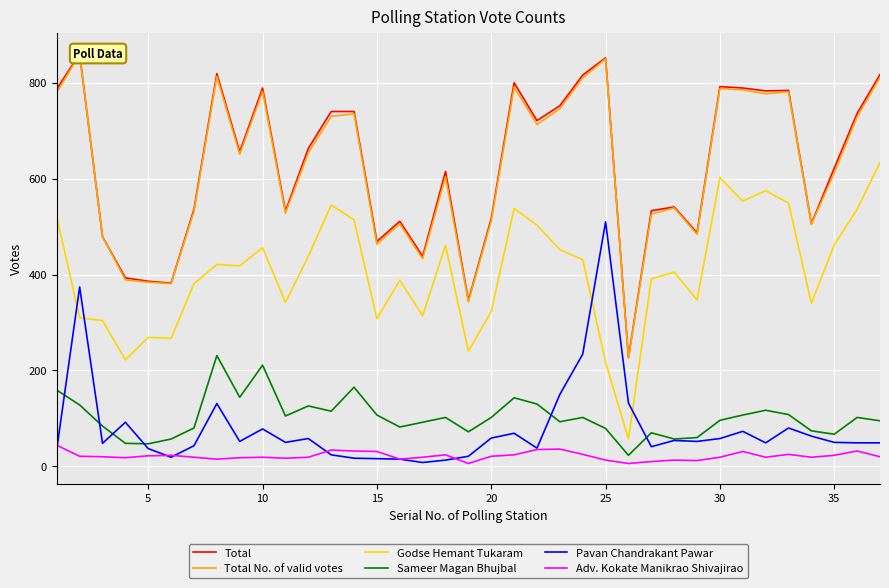

How many categories are shown in the chart?

37